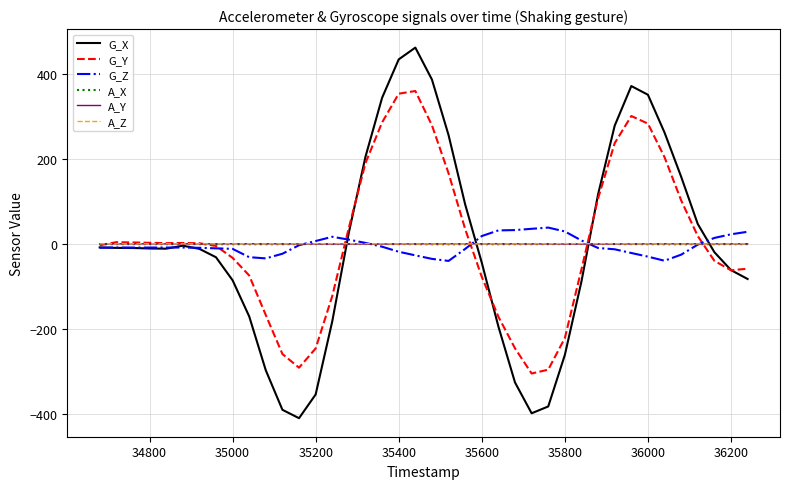

What is the minimum value for G_X?

-410.5